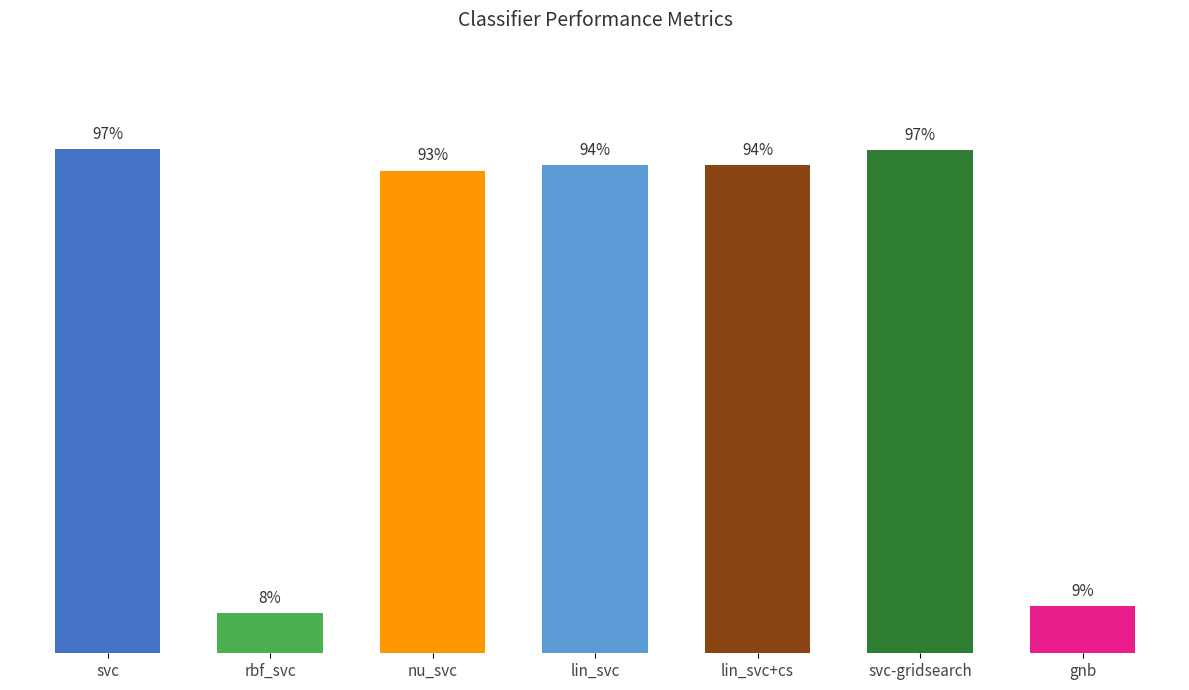

Rank the categories by value from lowest to highest.

rbf_svc, gnb, nu_svc, lin_svc, lin_svc+cs, svc-gridsearch, svc